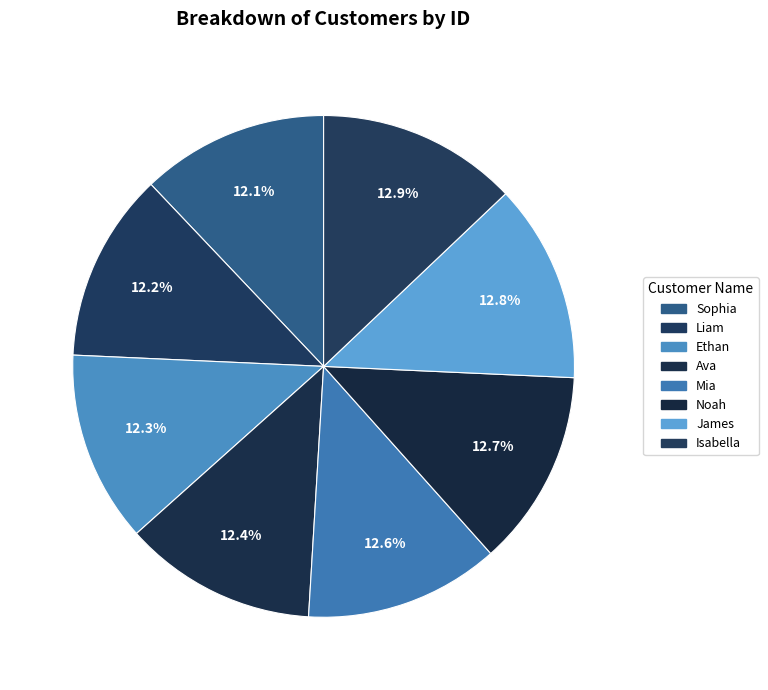

Does any single category account for the majority?

No